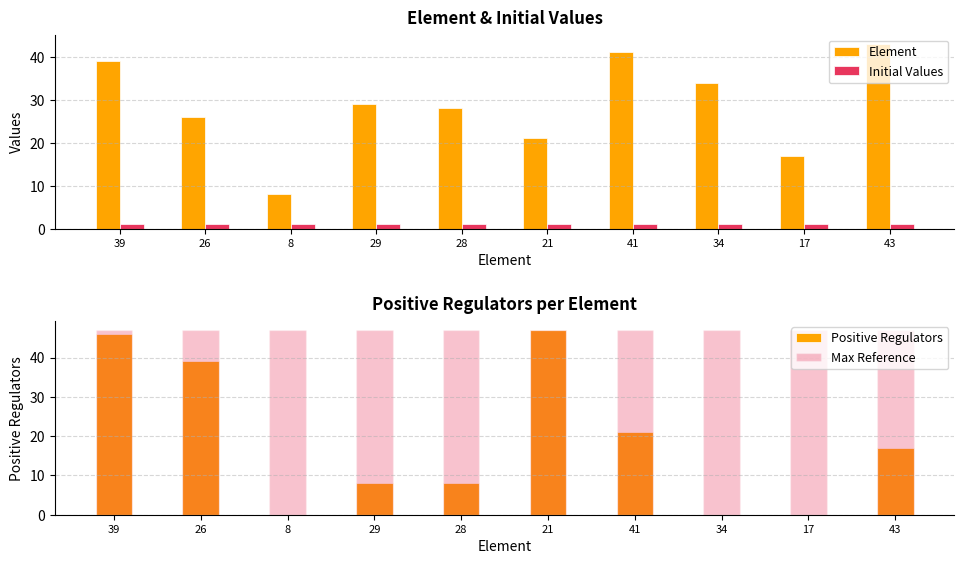

At which label is Initial Values closest to 1?

39